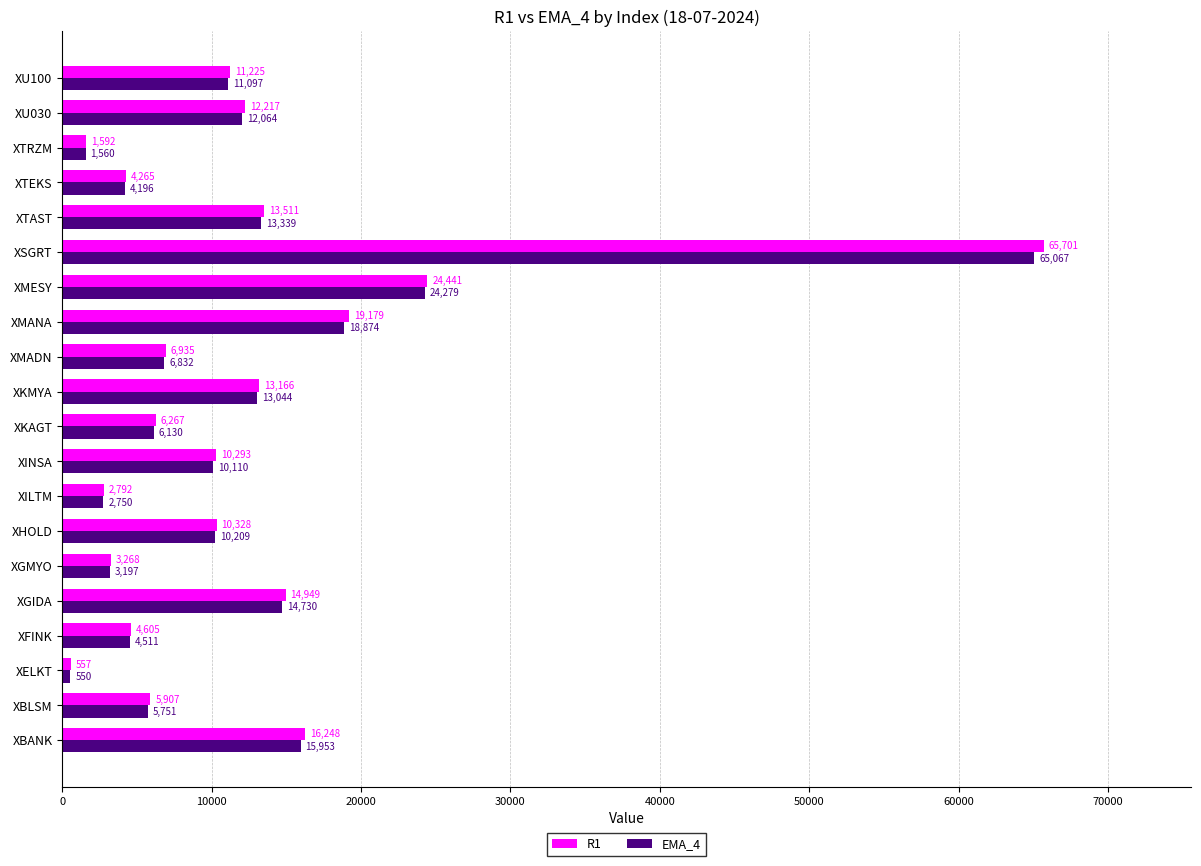

Rank the categories by EMA_4 value from highest to lowest.

XSGRT, XMESY, XMANA, XBANK, XGIDA, XTAST, XKMYA, XU030, XU100, XHOLD, XINSA, XMADN, XKAGT, XBLSM, XFINK, XTEKS, XGMYO, XILTM, XTRZM, XELKT